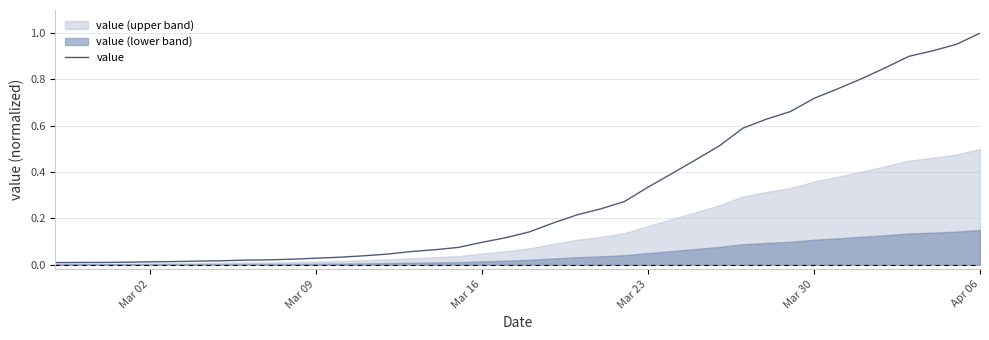

Which category has the highest value in the value series?

Apr 06